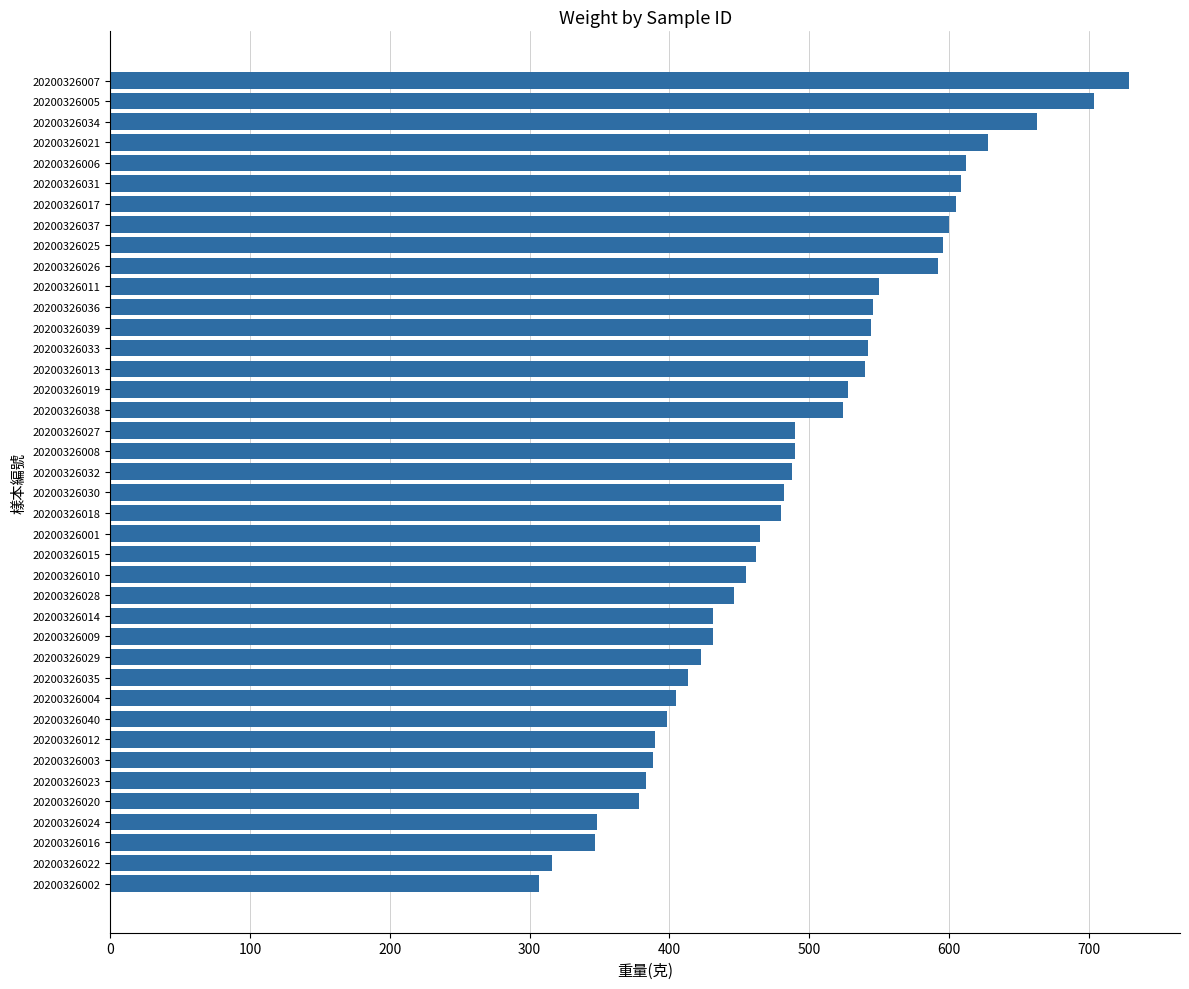

What is the difference between the maximum and minimum values?

422